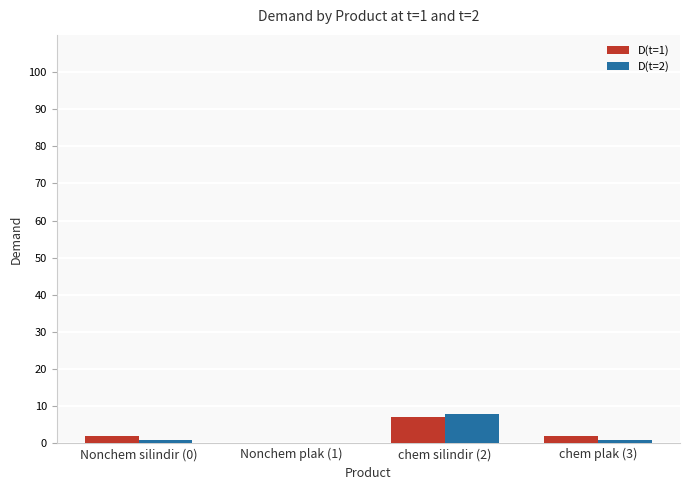

How many values in D(t=2) are above zero?

3